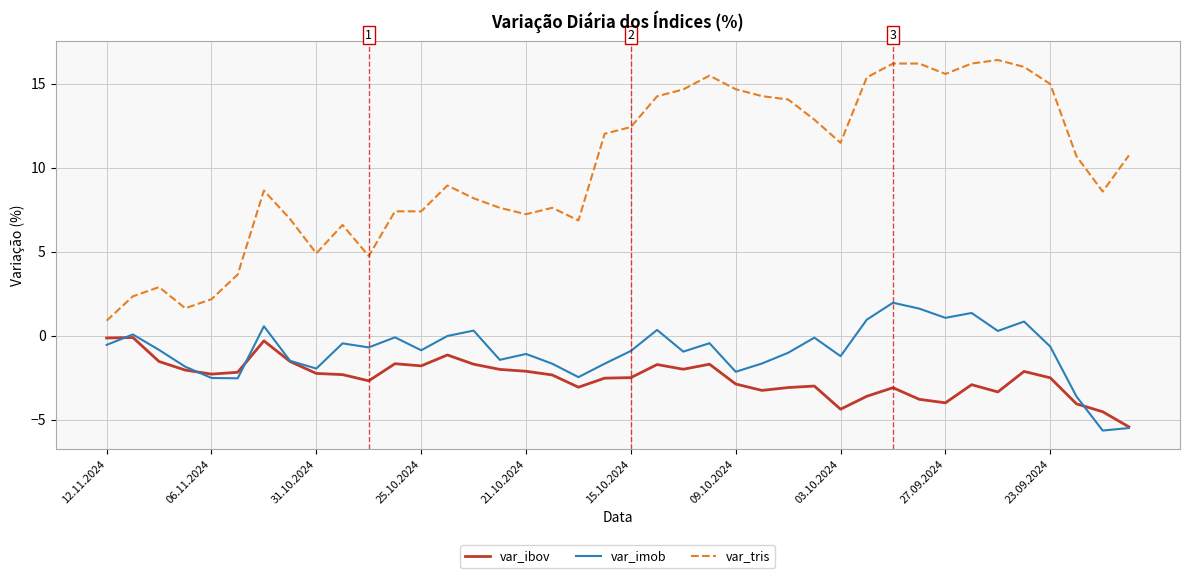

List the series in order of their peak value, lowest first.

var_ibov, var_imob, var_tris